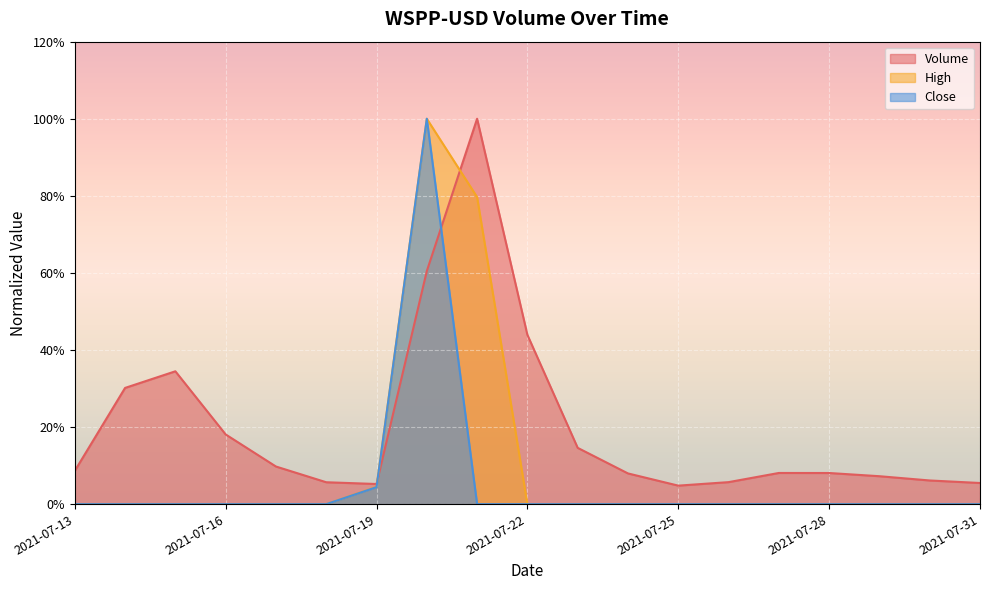

Reading left to right, list all the values displayed in this chart.

Volume: 0.1	0.3	0.3	0.2	0.1	0.1	0.1	0.6	1.0	0.4	0.1	0.1	0.0	0.1	0.1	0.1	0.1	0.1	0.1
High: 0.0	0.0	0.0	0.0	0.0	0.0	0.0	1.0	0.8	0.0	0.0	0.0	0.0	0.0	0.0	0.0	0.0	0.0	0.0
Close: 0.0	0.0	0.0	0.0	0.0	0.0	0.0	1.0	0.0	0.0	0.0	0.0	0.0	0.0	0.0	0.0	0.0	0.0	0.0